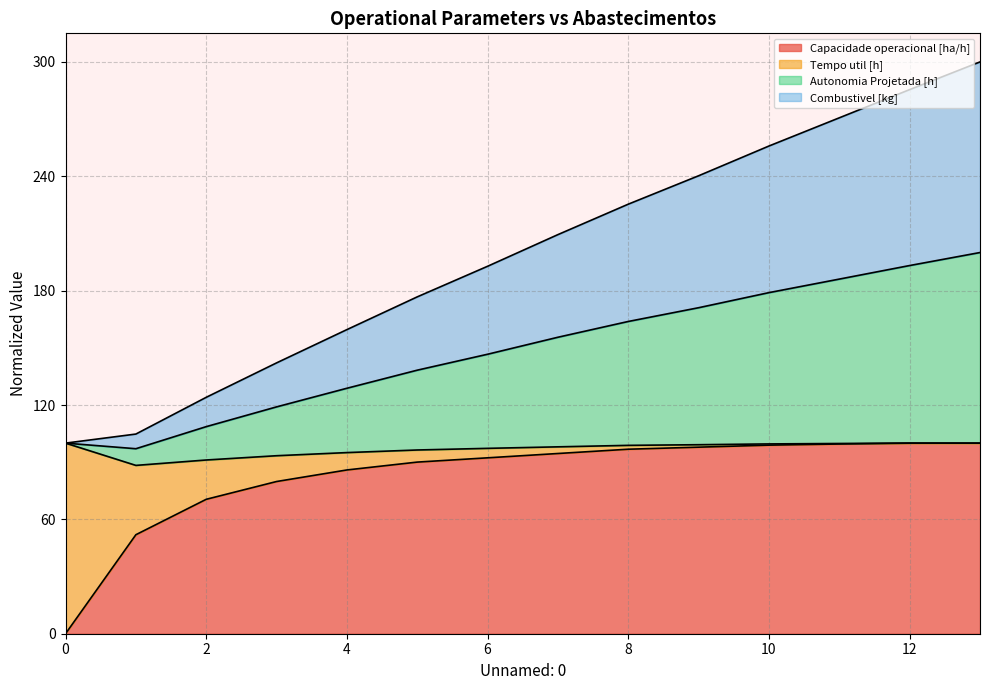

The value of Capacidade operacional [ha/h] at 0 is -30.7. True or false?

False